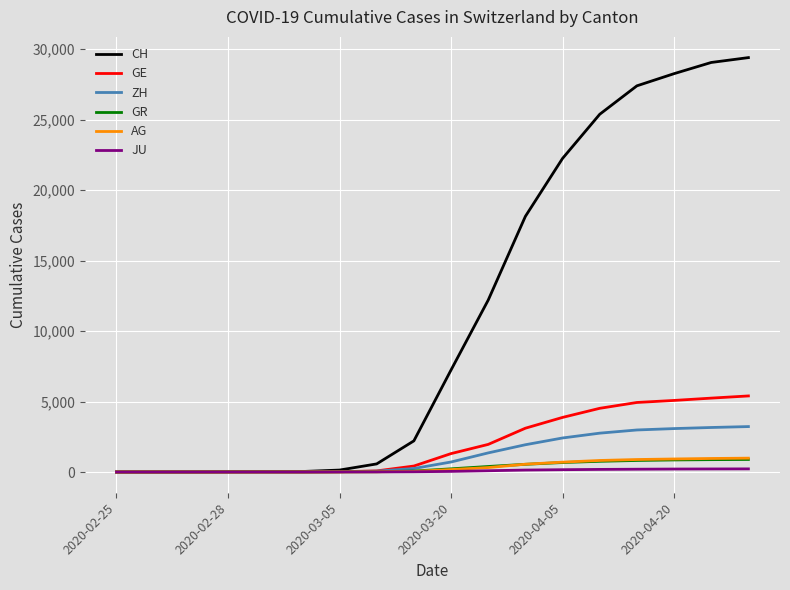

Which series has the widest spread of values?

CH